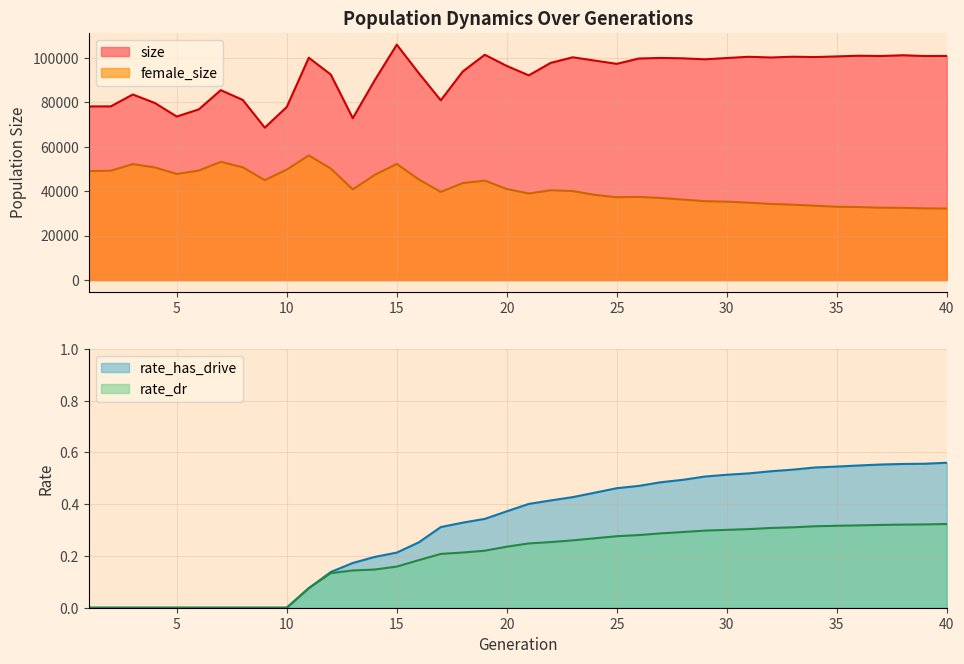

True or false: rate_dr and size intersect in this chart.

False